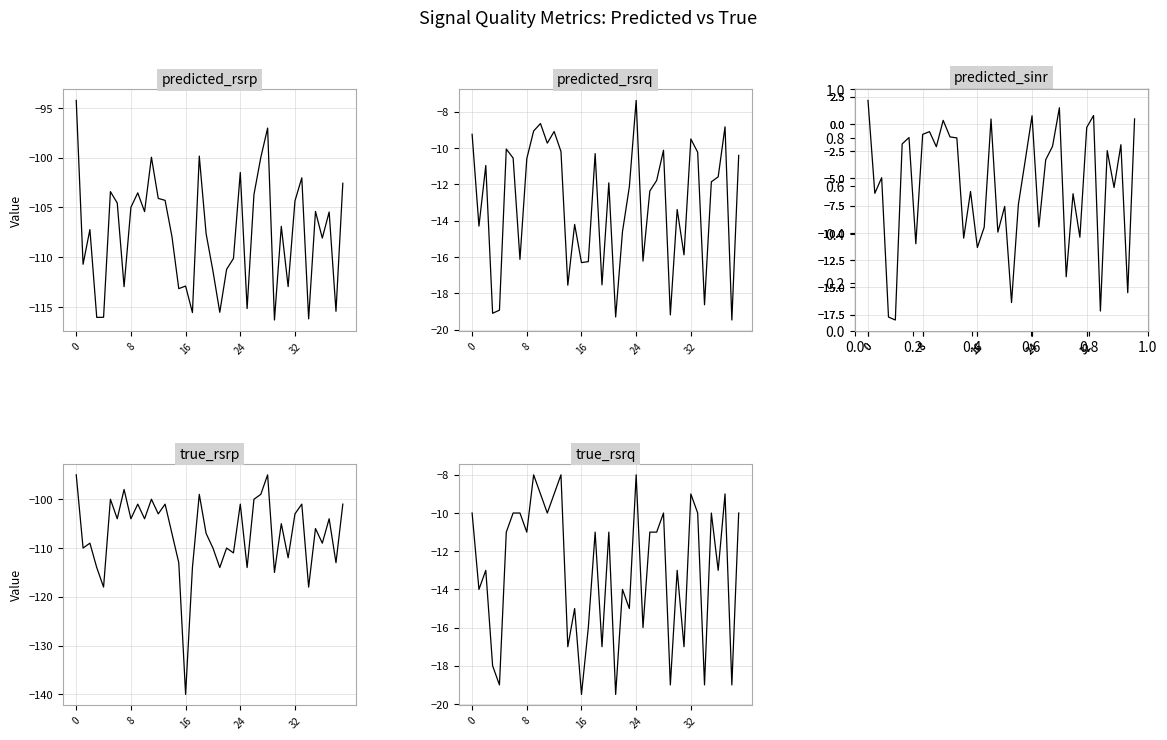

True or false: predicted_rsrp and predicted_sinr cross at least once.

False